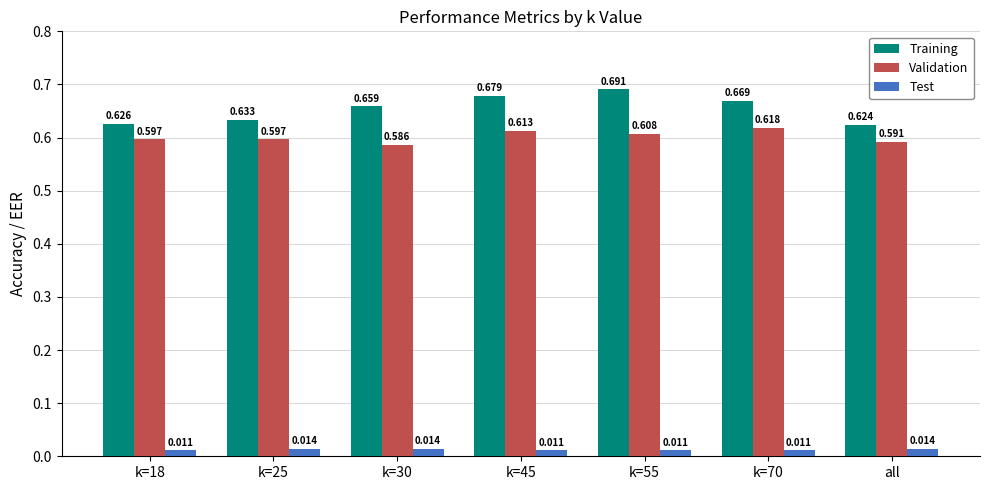

Where is Training nearest to the value 0?

all